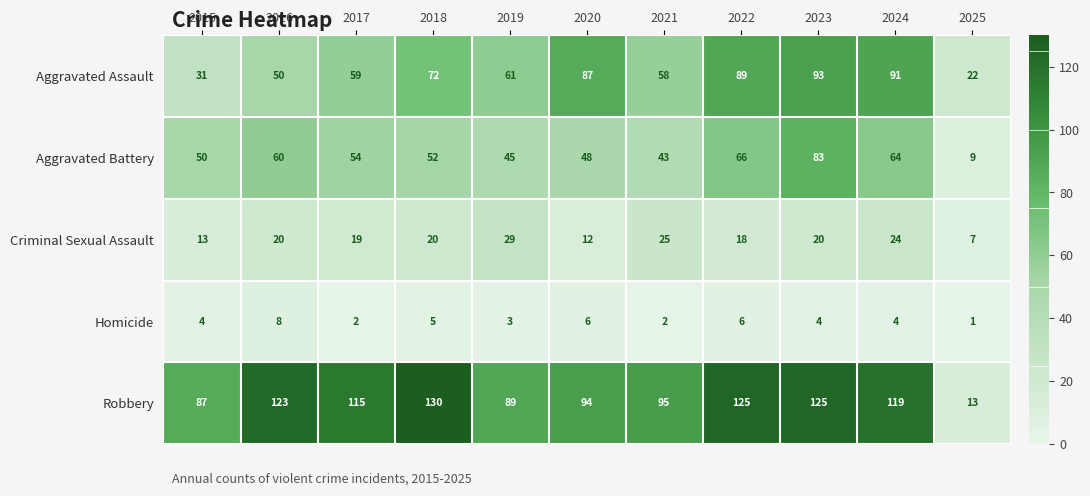

Where is Criminal Sexual Assault nearest to the value 18?

2022